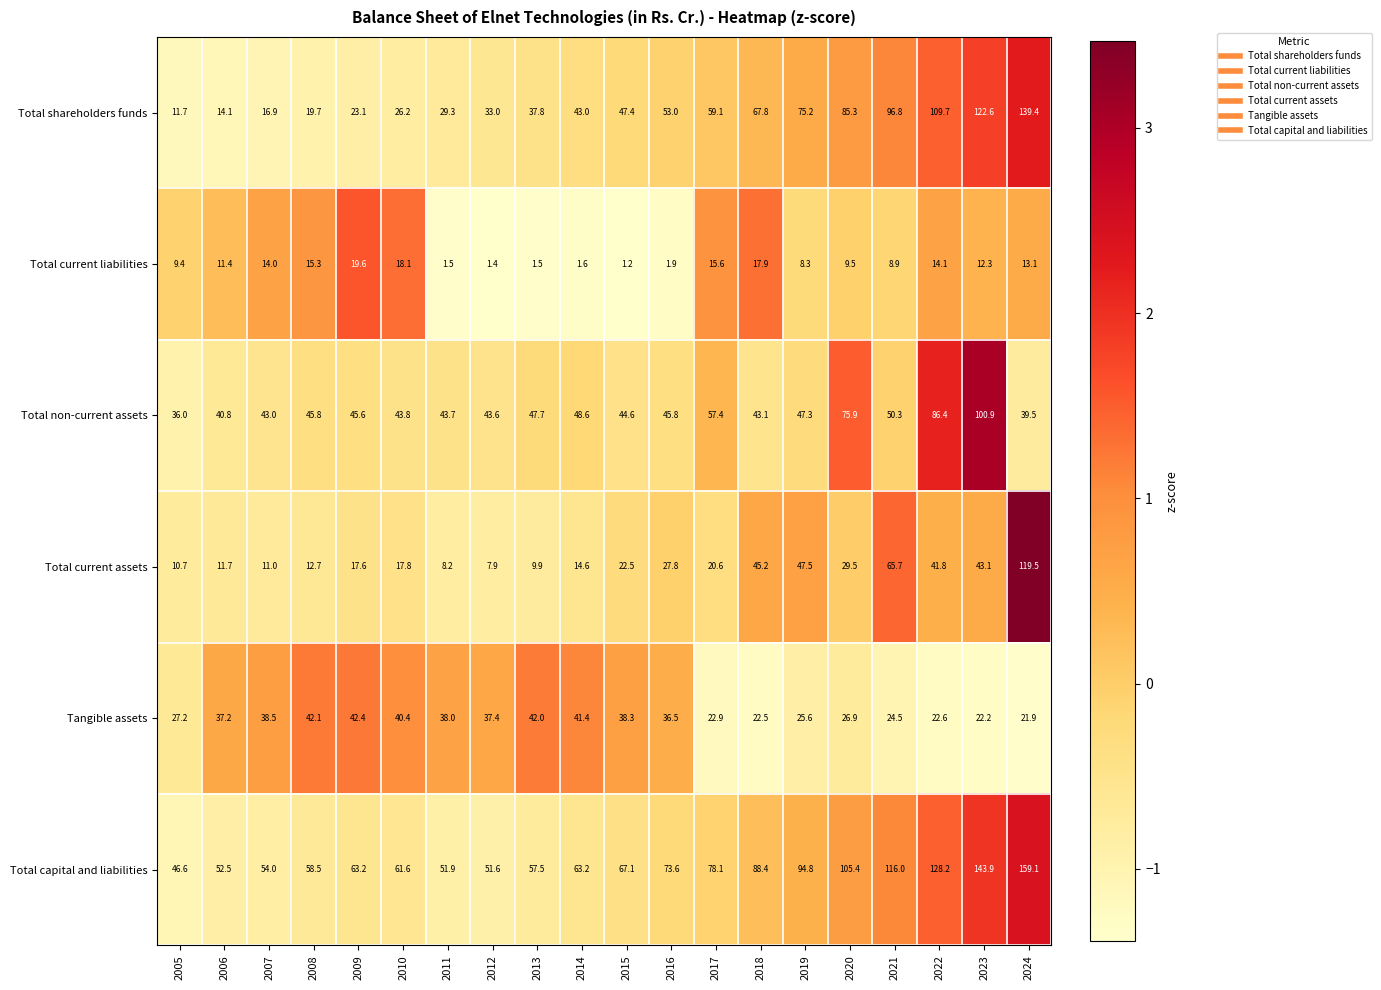

What is the maximum value shown in the chart?

159.1